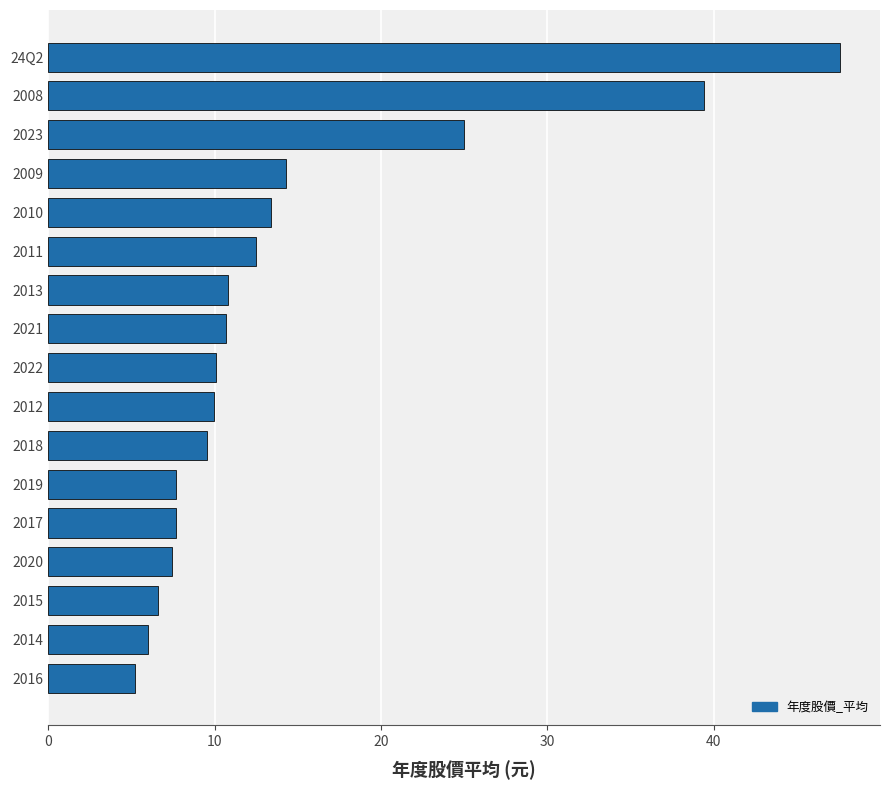

What is the sum of the values at 2020 and 2022?

17.5